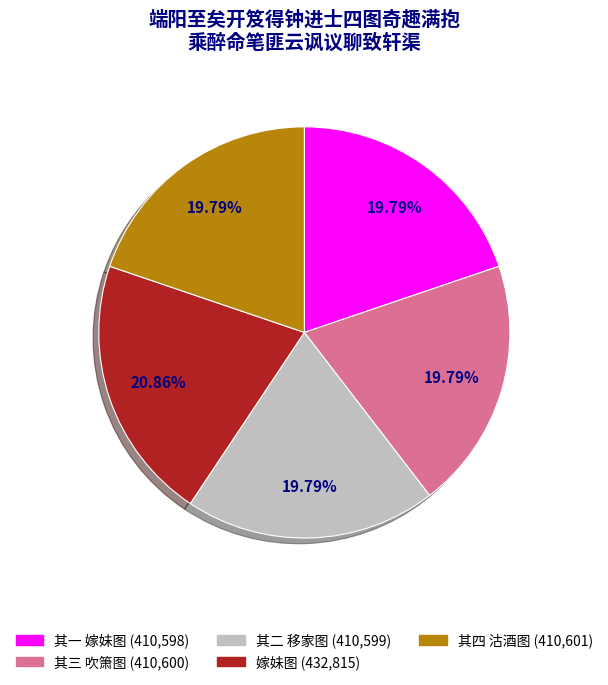

Approximately how many times larger is the value at 嫁妹图 compared to 其一 嫁妹图?

1.1